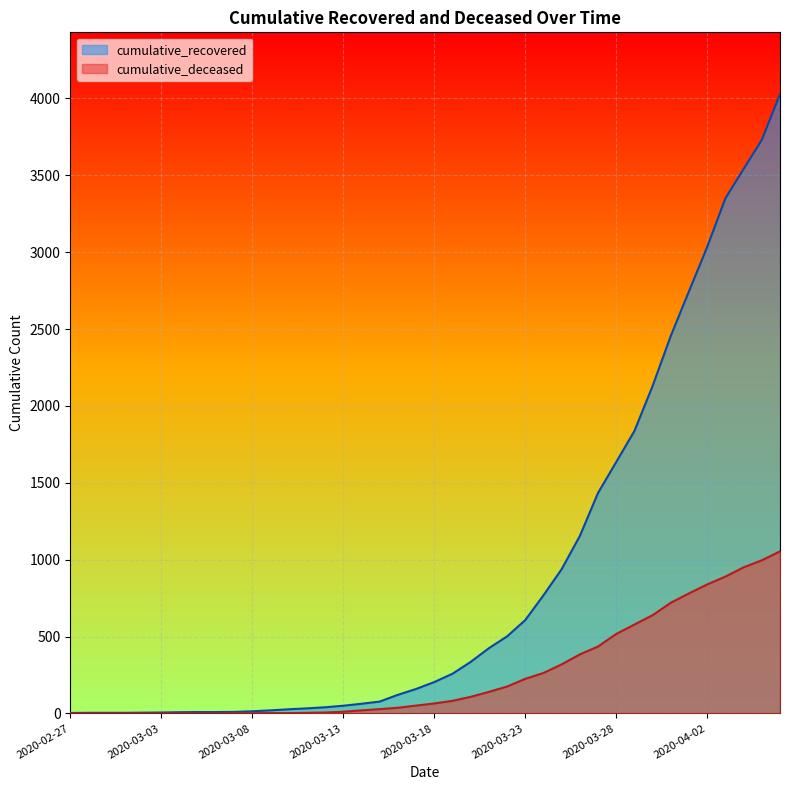

At which label is cumulative_recovered closest to 2015?

2020-03-30